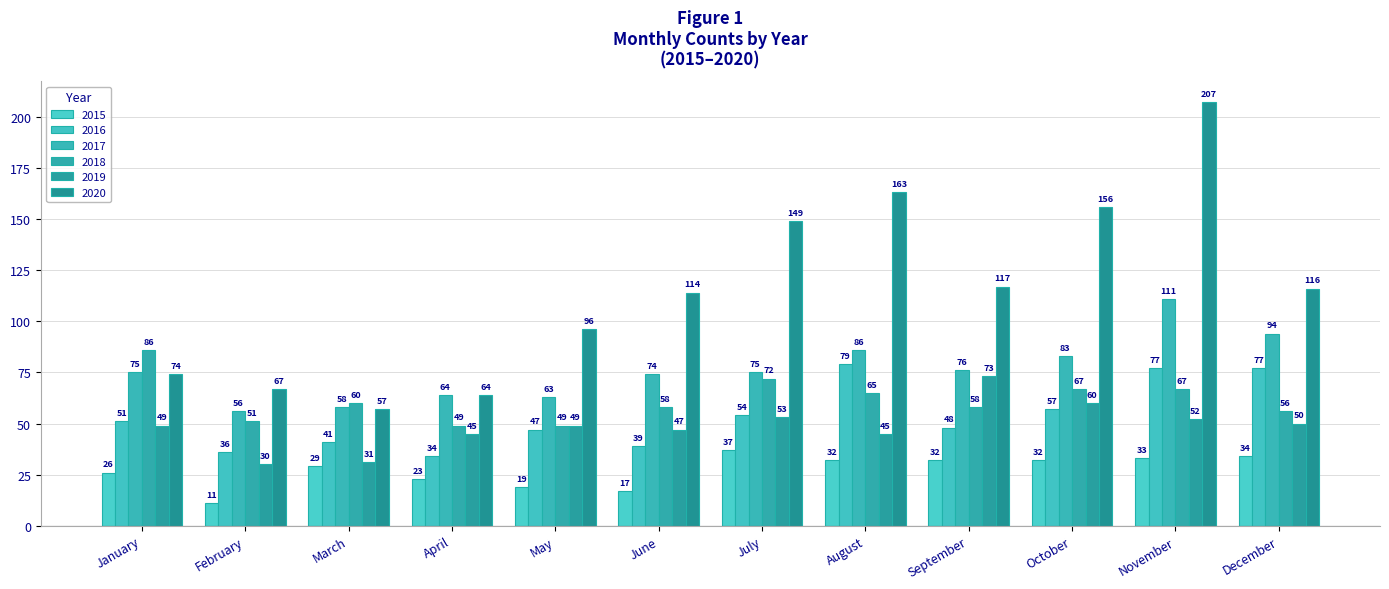

Reading left to right, list all the values displayed in this chart.

2015: 26	11	29	23	19	17	37	32	32	32	33	34
2016: 51	36	41	34	47	39	54	79	48	57	77	77
2017: 75	56	58	64	63	74	75	86	76	83	111	94
2018: 86	51	60	49	49	58	72	65	58	67	67	56
2019: 49	30	31	45	49	47	53	45	73	60	52	50
2020: 74	67	57	64	96	114	149	163	117	156	207	116